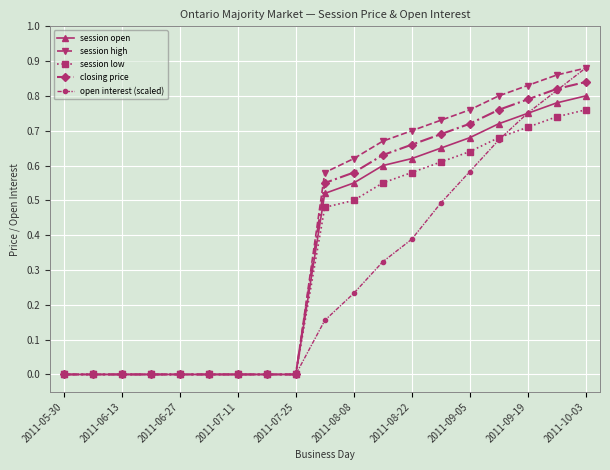

Rank the series by their average value, from highest to lowest.

session high, closing price, session open, session low, open interest (scaled)